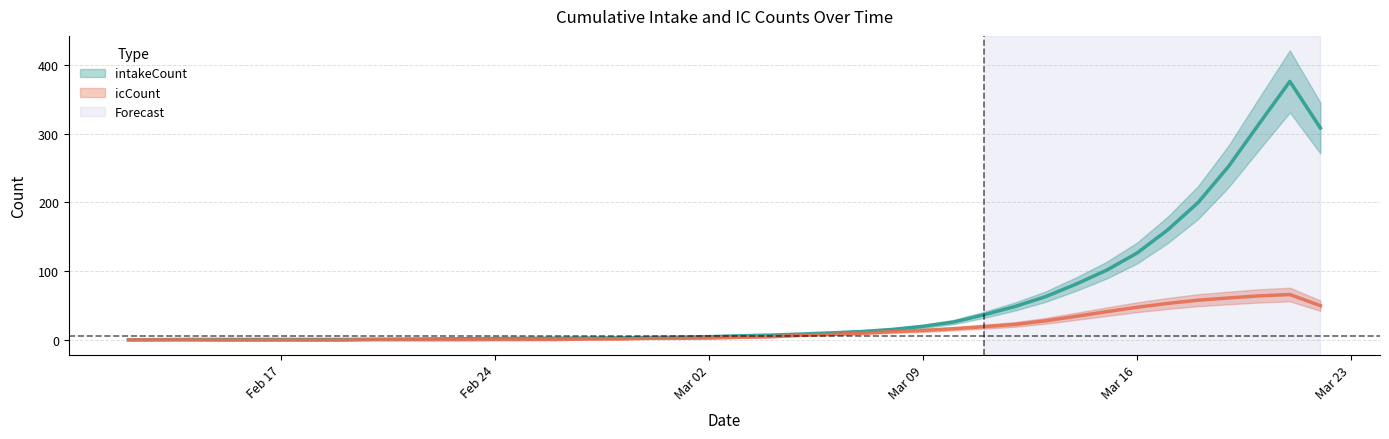

What is the value of the intakeCount point at the 18th from the left?

3.8